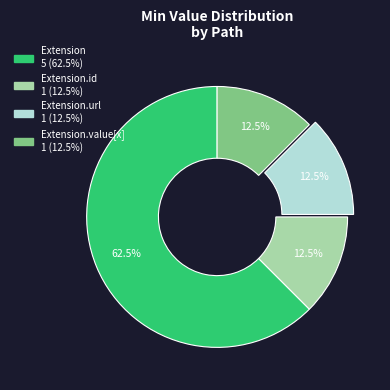

Does any single category account for the majority?

Yes